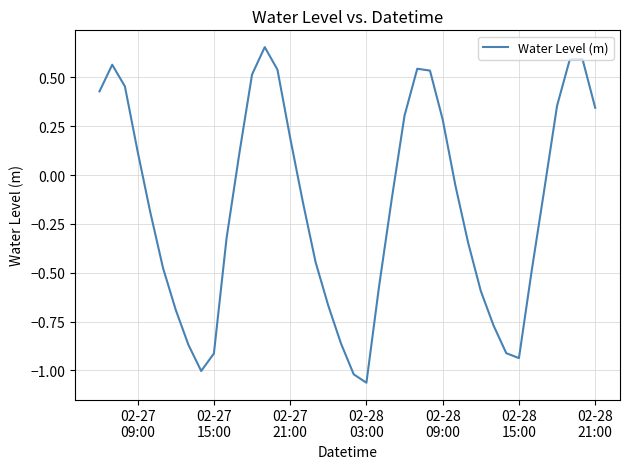

What is the average value?

-0.2